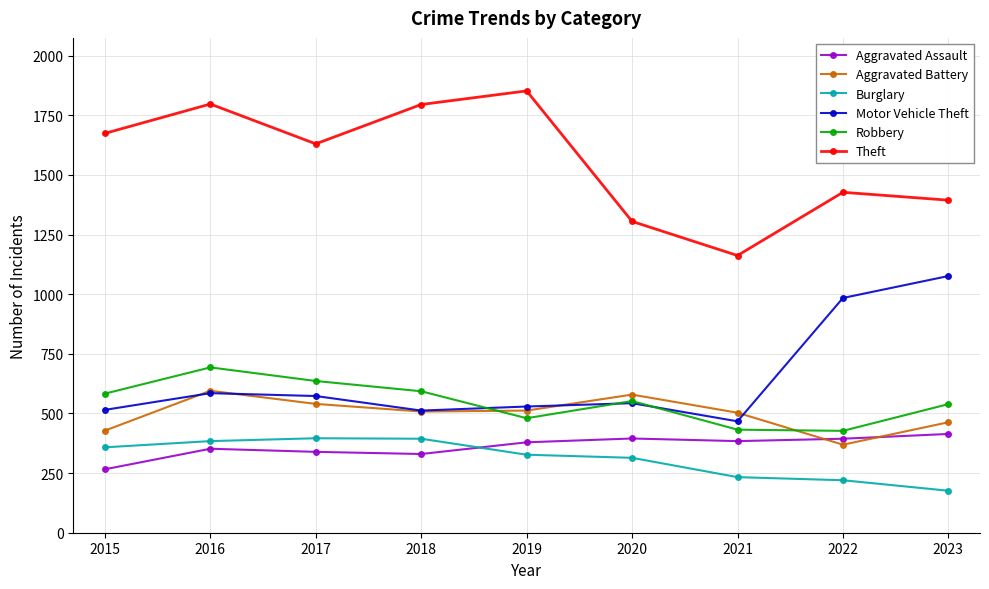

Where is the first local minimum for Theft?

2017